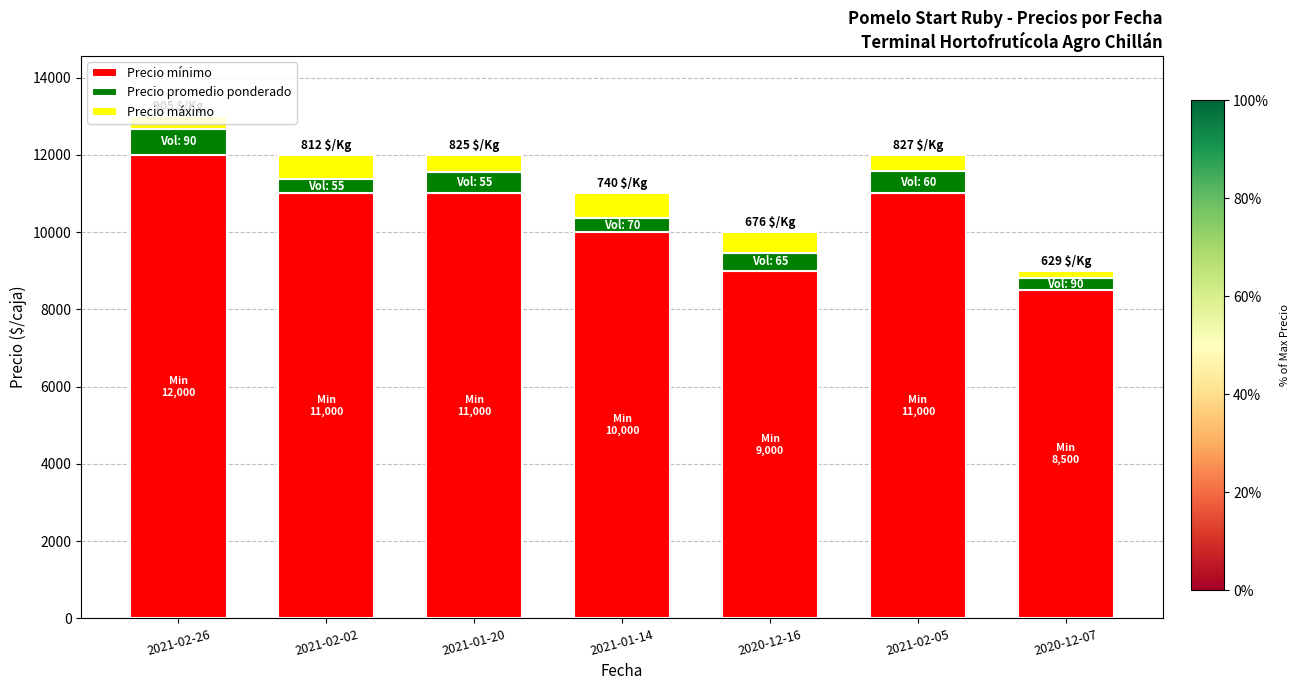

What is the difference between the Precio mínimo values at 2021-02-05 and 2021-02-26?

1000